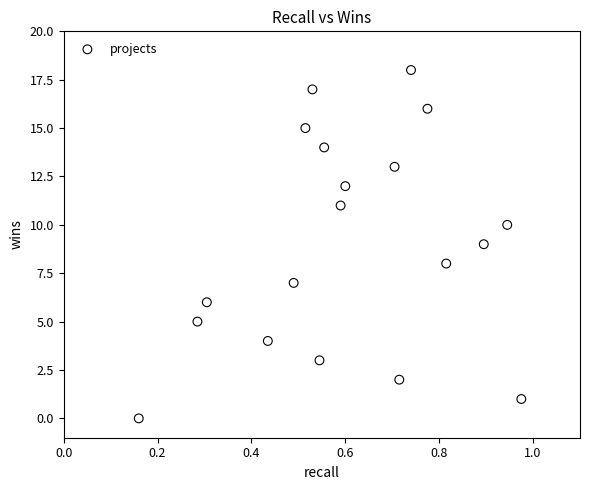

What is the range of Y values (max minus min)?

18